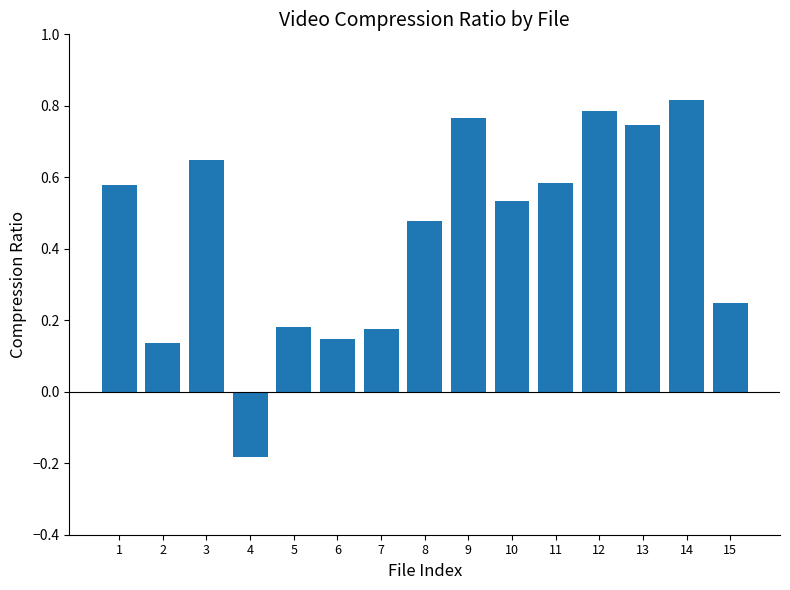

Does the chart contain stacked bars?

No